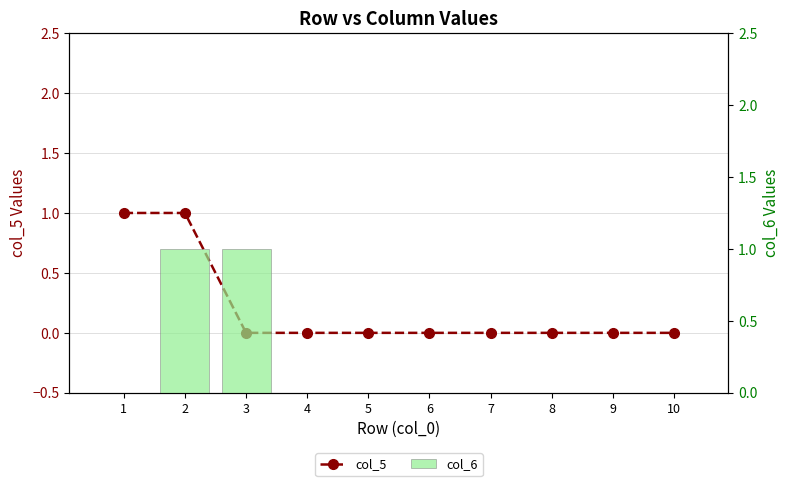

The value of col_6 at 3 is 1. True or false?

False